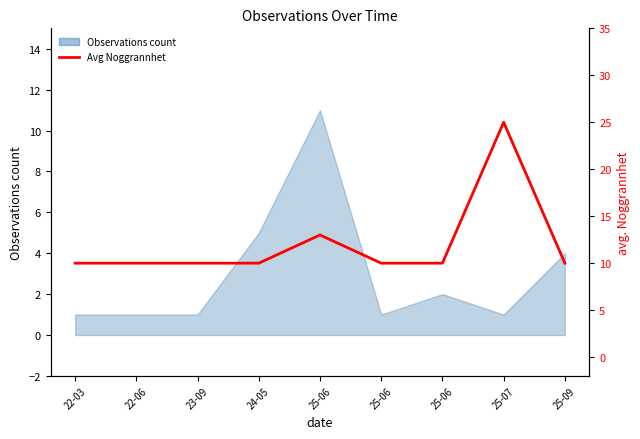

The chart shows a value of 10 at 24-05. True or false?

True